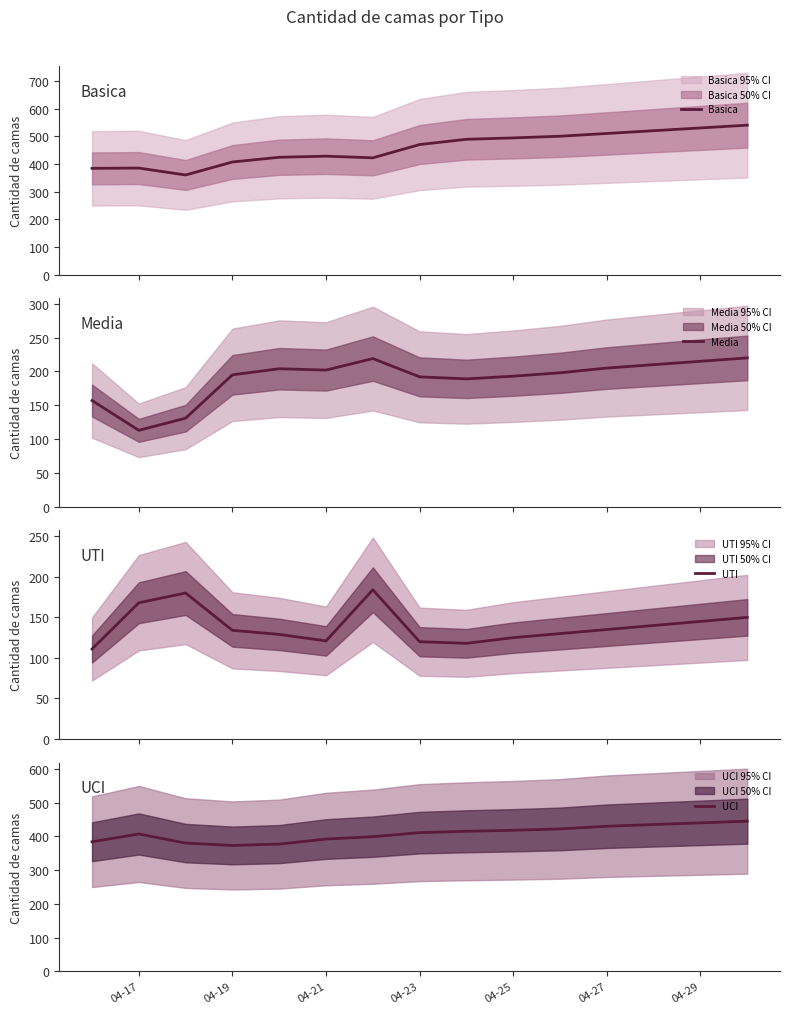

The value of UCI at 04-17 is 541. True or false?

False